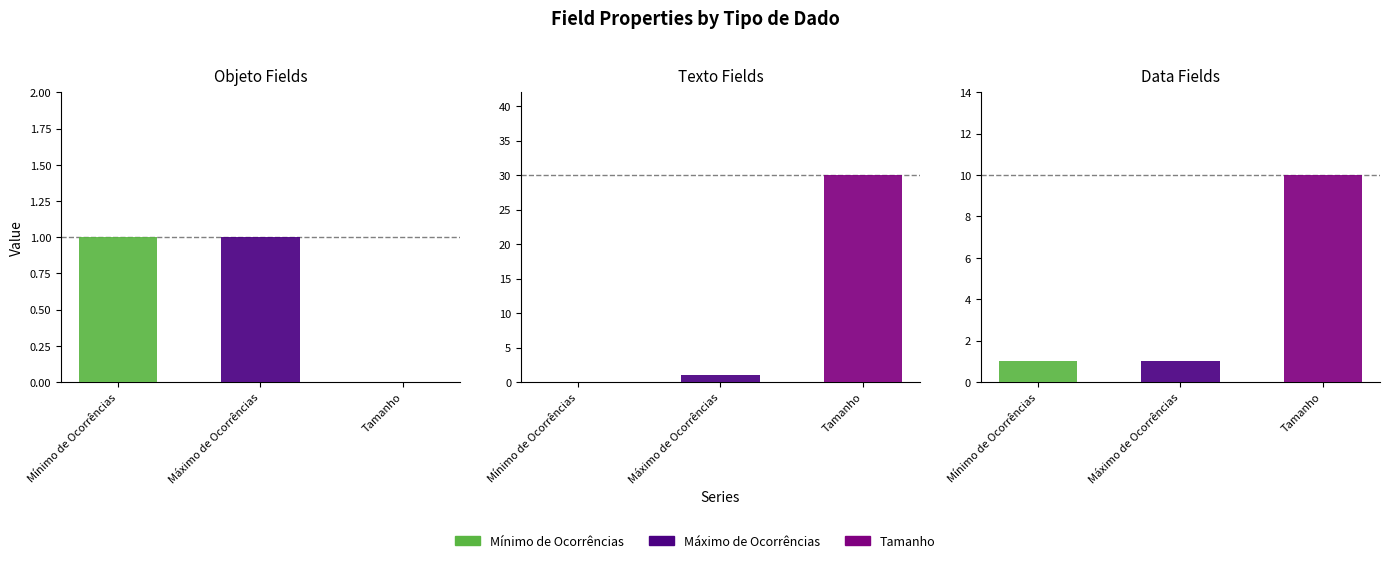

What is the maximum value shown in the chart?

30